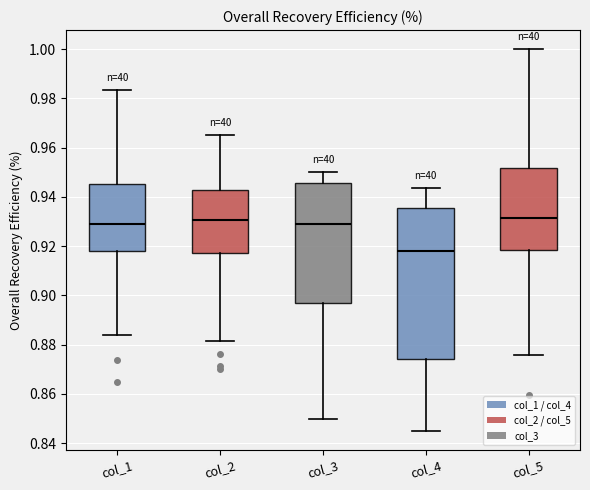

Where is the upper edge of the box for col_1 on the y-axis? The values are not printed on the chart, so give them approximately, as read against the axis.

0.946